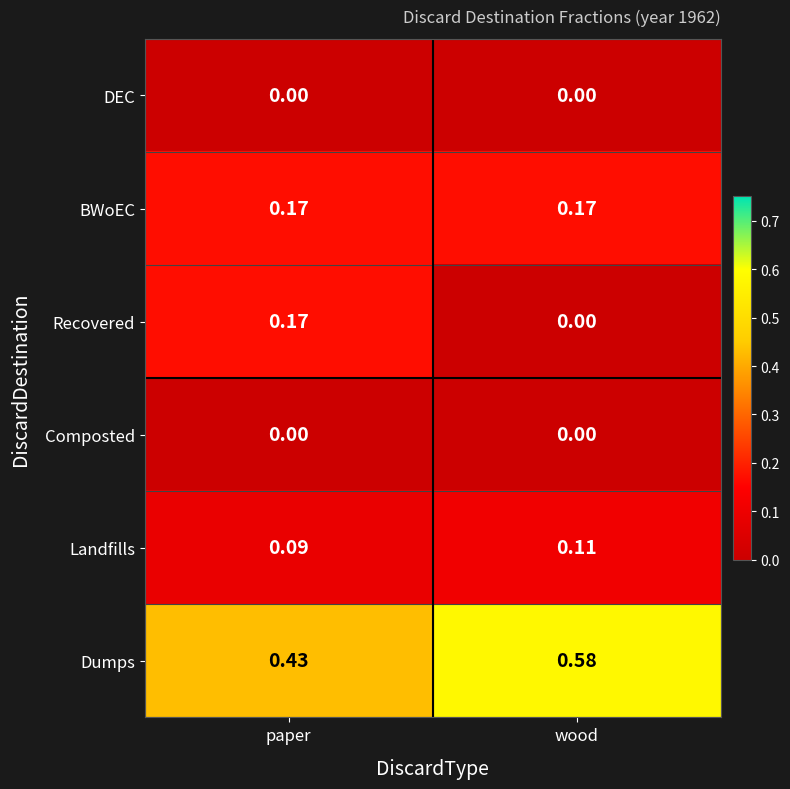

Between paper and wood, which series saw the biggest shift?

Recovered